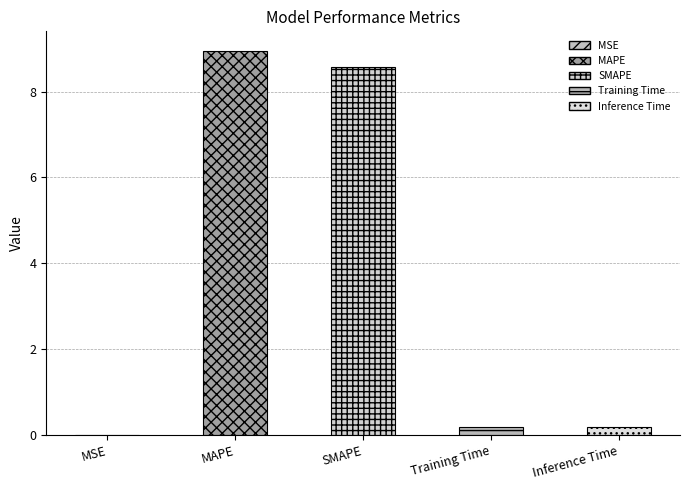

Reading right to left, extract all data points from this chart.

0.2	0.2	8.6	9.0	0.0